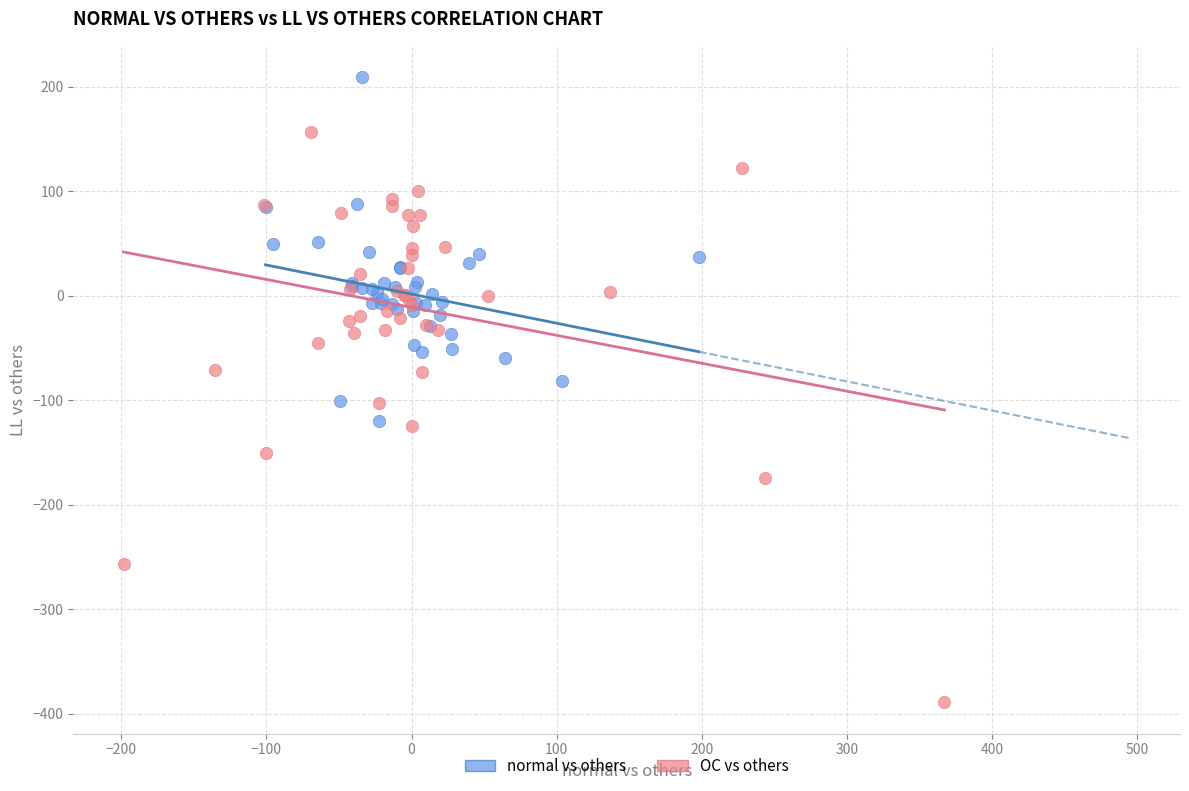

Which series contains the highest Y value?

normal vs others